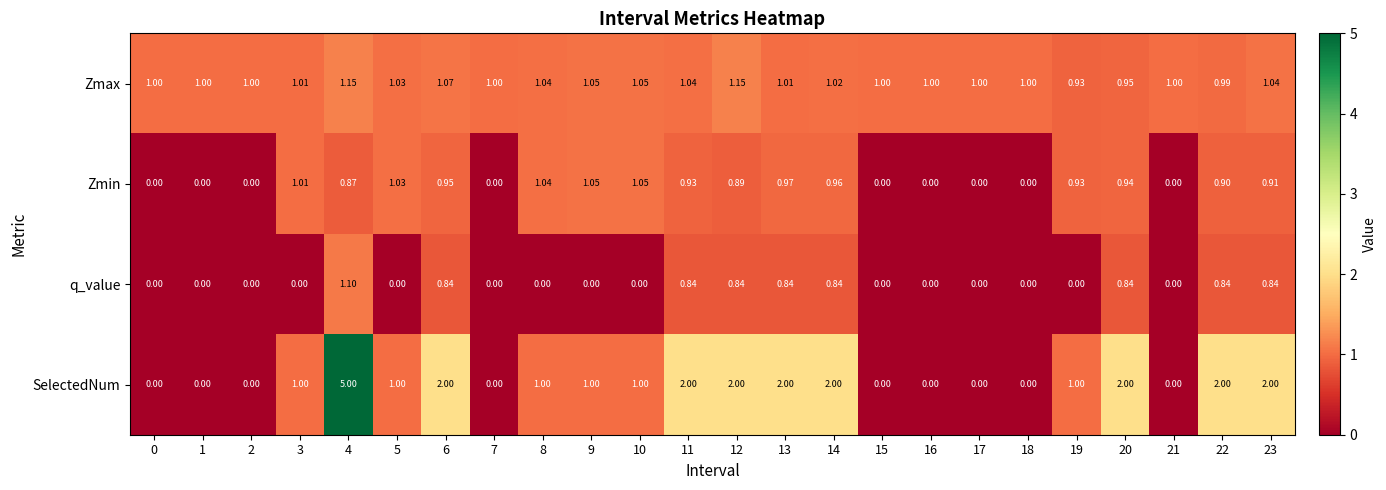

Which series has the largest total across all categories?

SelectedNum